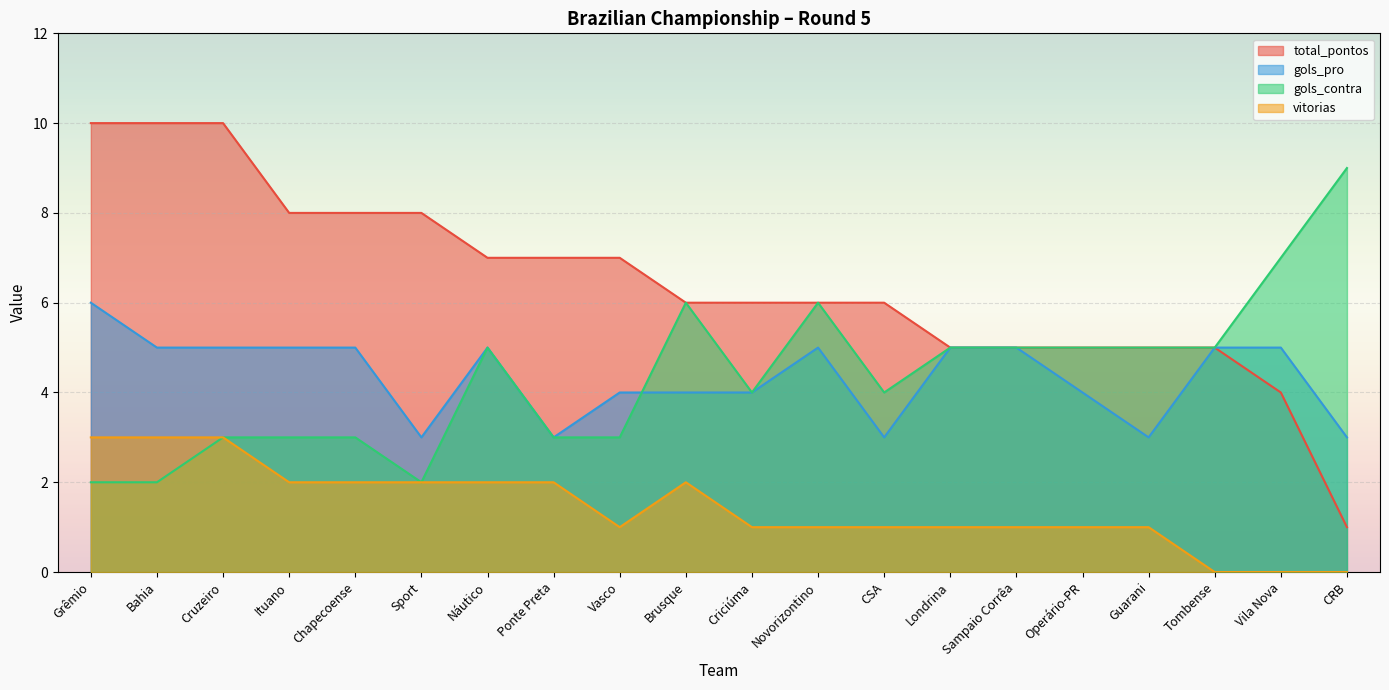

At which category does gols_pro reach its first local valley?

Sport